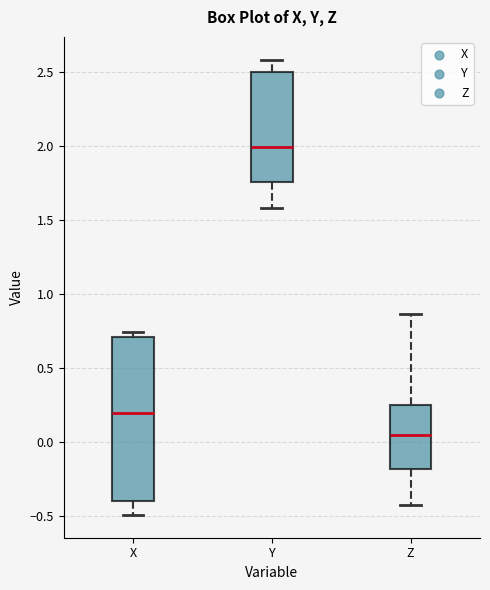

Reading left to right, transcribe this box plot: for each box, give where its median line is, the range the box spans, and where its two whiskers end, as read against the y-axis. The values are not printed on the chart, so give them approximately, as read against the axis.

X: median 0.20, box -0.40 to 0.70, whiskers -0.50 to 0.75
Y: median 2.00, box 1.75 to 2.50, whiskers 1.60 to 2.60
Z: median 0.05, box -0.20 to 0.25, whiskers -0.40 to 0.85